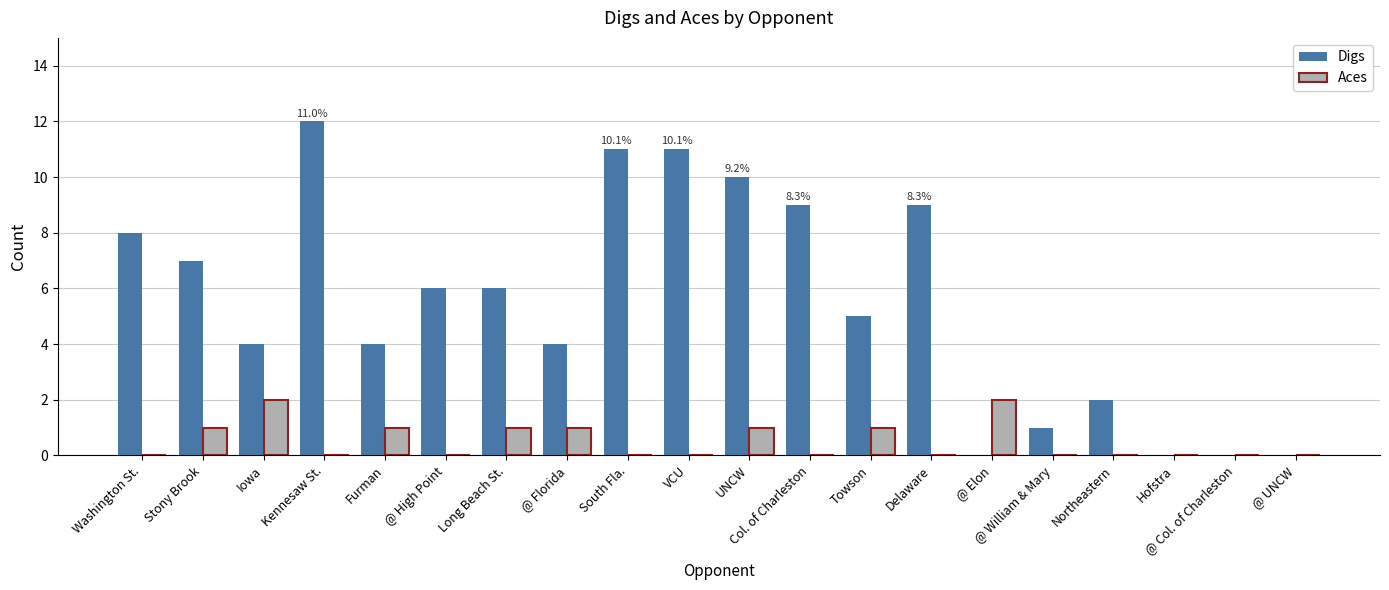

Reading left to right, what are all the values shown in this chart?

Digs: 8	7	4	12	4	6	6	4	11	11	10	9	5	9	0	1	2	0	0	0
Aces: 0	1	2	0	1	0	1	1	0	0	1	0	1	0	2	0	0	0	0	0